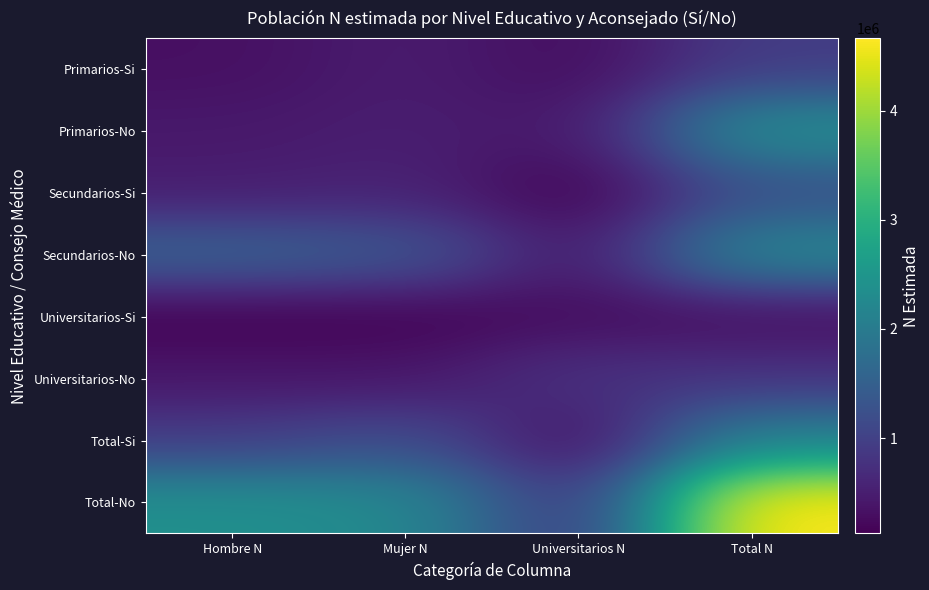

Which category has the highest value across all series?

Total N